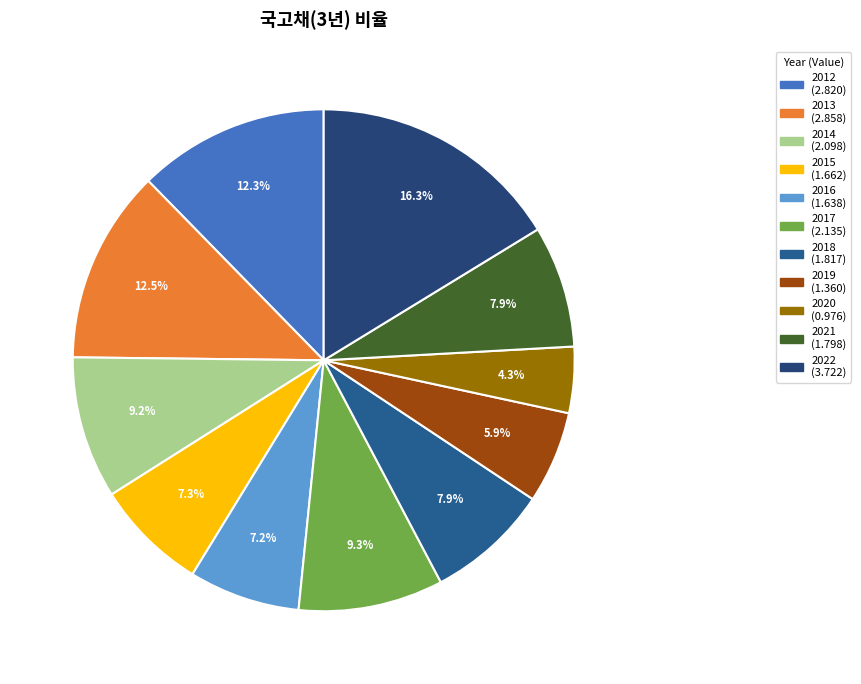

To the nearest percent, what portion does 2017 represent?

9%